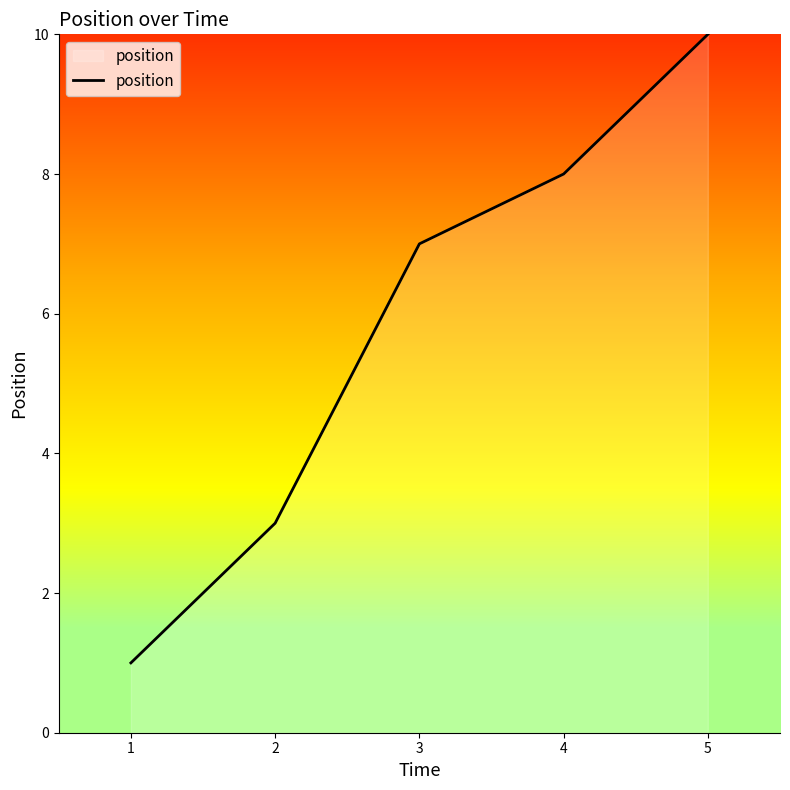

Reading left to right, transcribe all the data shown in this chart.

1=1	2=3	3=7	4=8	5=10